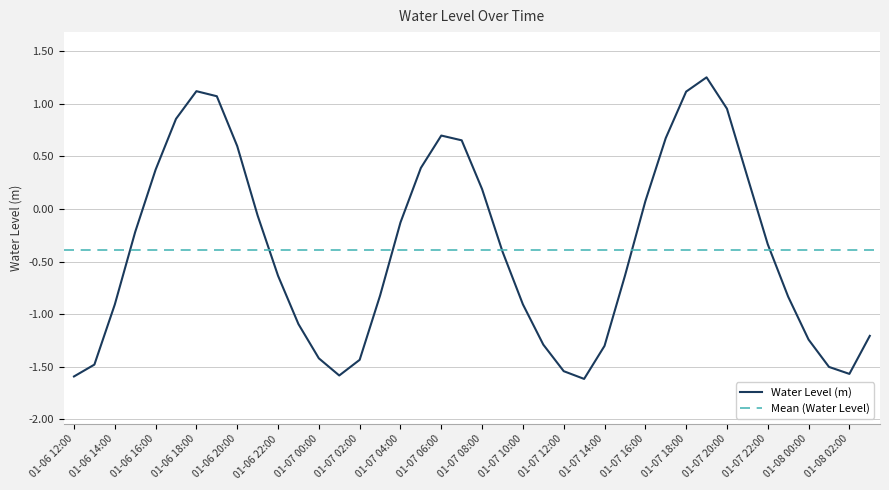

At which label does Water Level (m) first exceed 0?

01-06 16:00